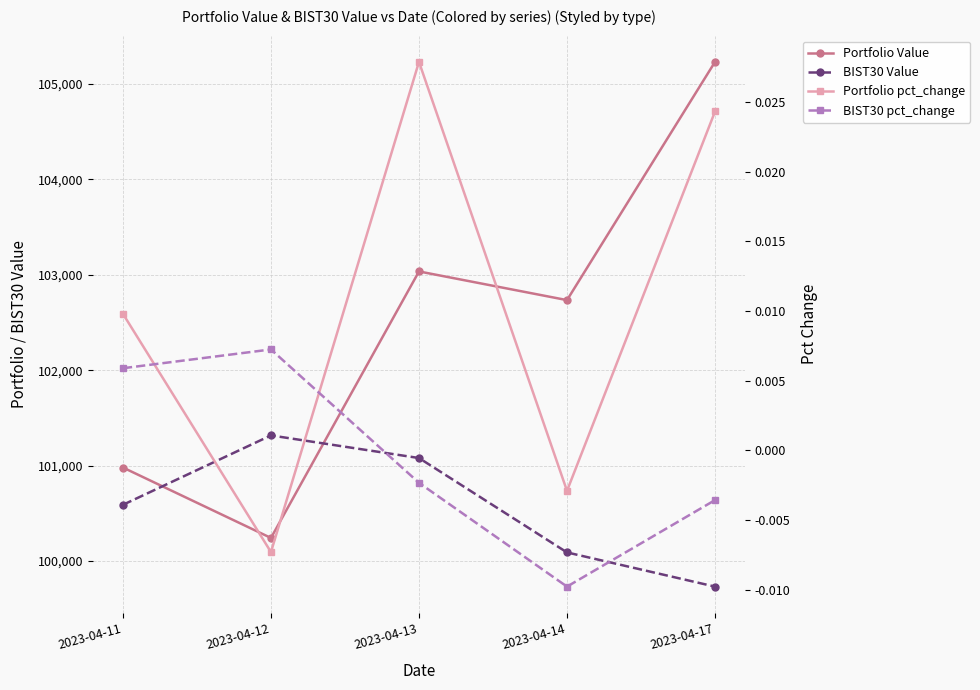

Reading left to right, list all the values displayed in this chart.

Portfolio Value: 2023-04-11=100979.2	2023-04-12=100240.9	2023-04-13=103035.0	2023-04-14=102734.4	2023-04-17=105232.1
BIST30 Value: 2023-04-11=100588.4	2023-04-12=101316.0	2023-04-13=101078.8	2023-04-14=100089.2	2023-04-17=99730.7
Portfolio pct_change: 2023-04-11=0.0	2023-04-12=-0.0	2023-04-13=0.0	2023-04-14=-0.0	2023-04-17=0.0
BIST30 pct_change: 2023-04-11=0.0	2023-04-12=0.0	2023-04-13=-0.0	2023-04-14=-0.0	2023-04-17=-0.0